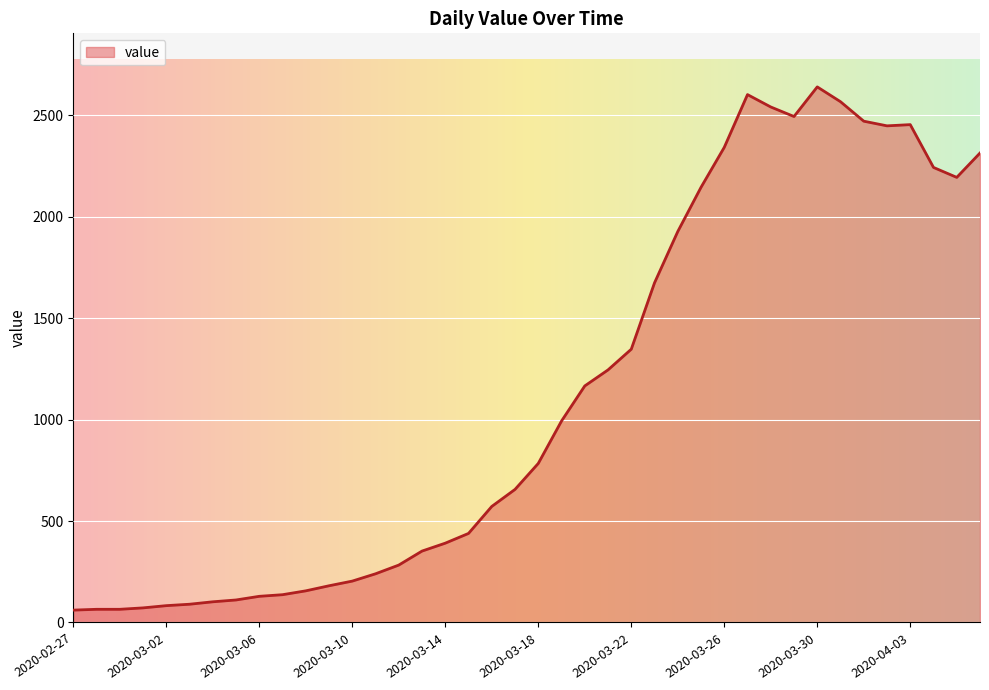

What is the minimum value shown in the chart?

61